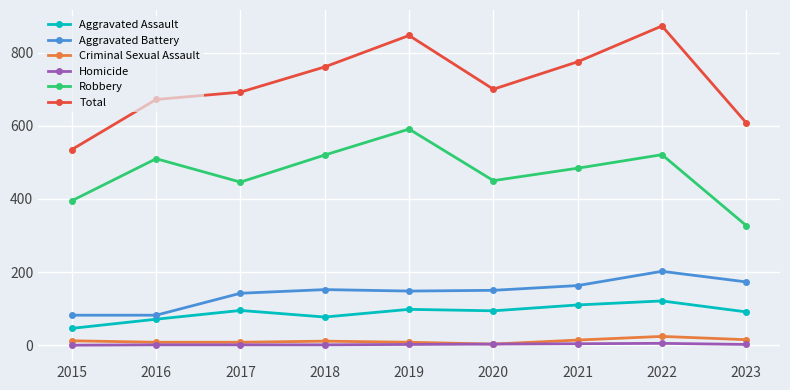

Which label corresponds to the largest value in the chart?

2022